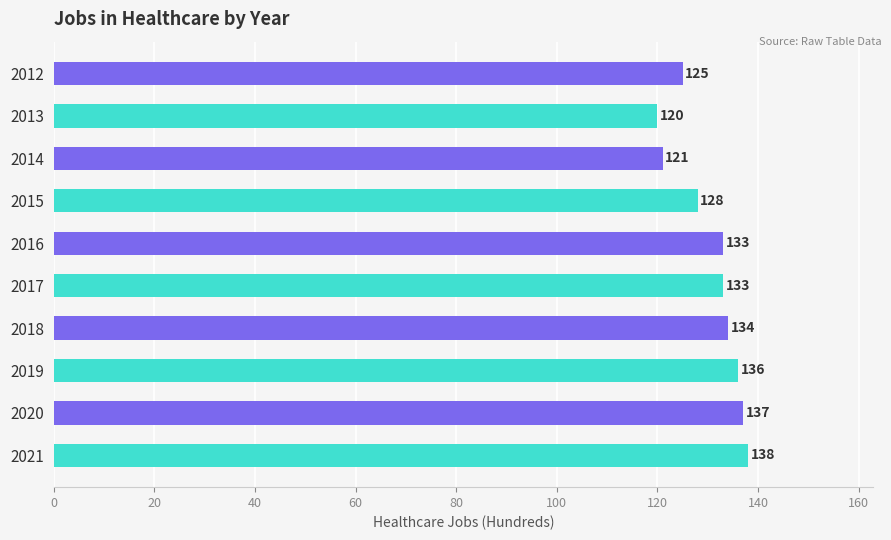

True or false: the data shows 61 at 2017.

False